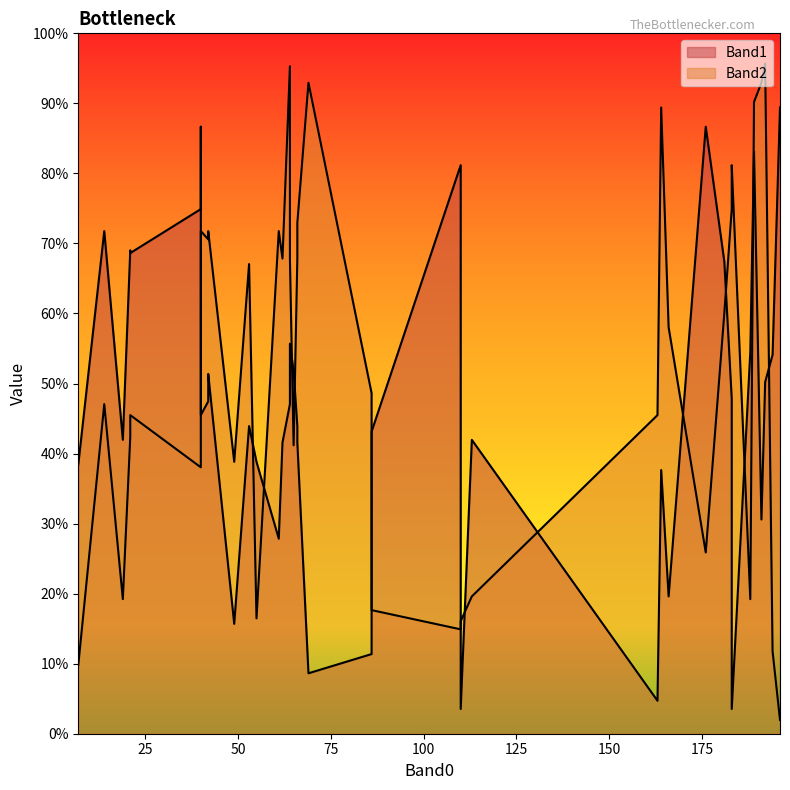

Which series has the largest range (max minus min)?

Band2